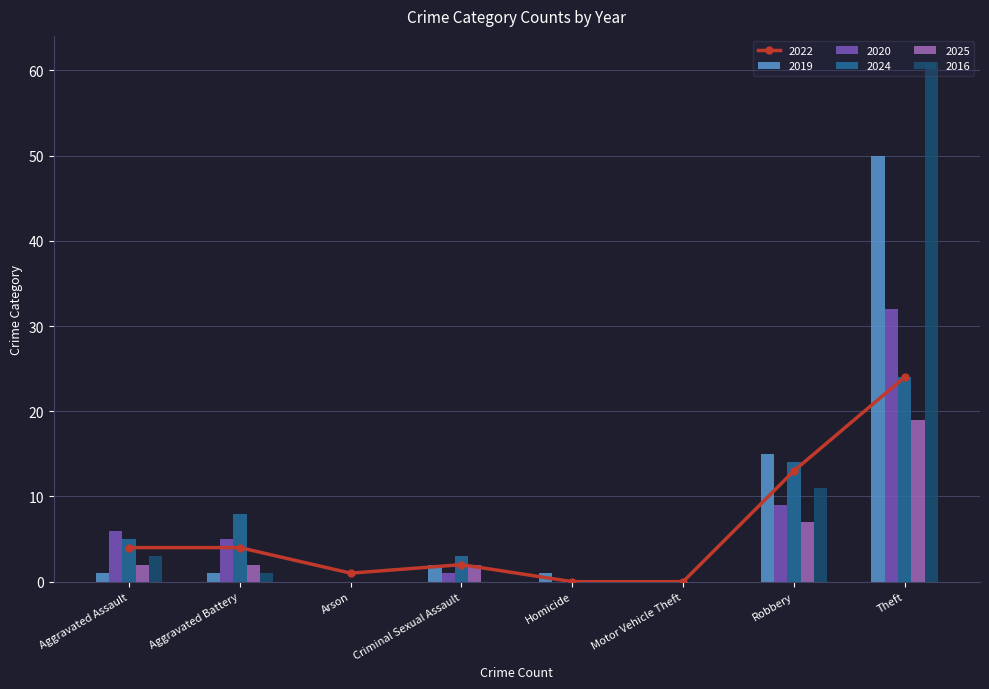

What is the value of the 2025 bar at the 1st from the left?

2